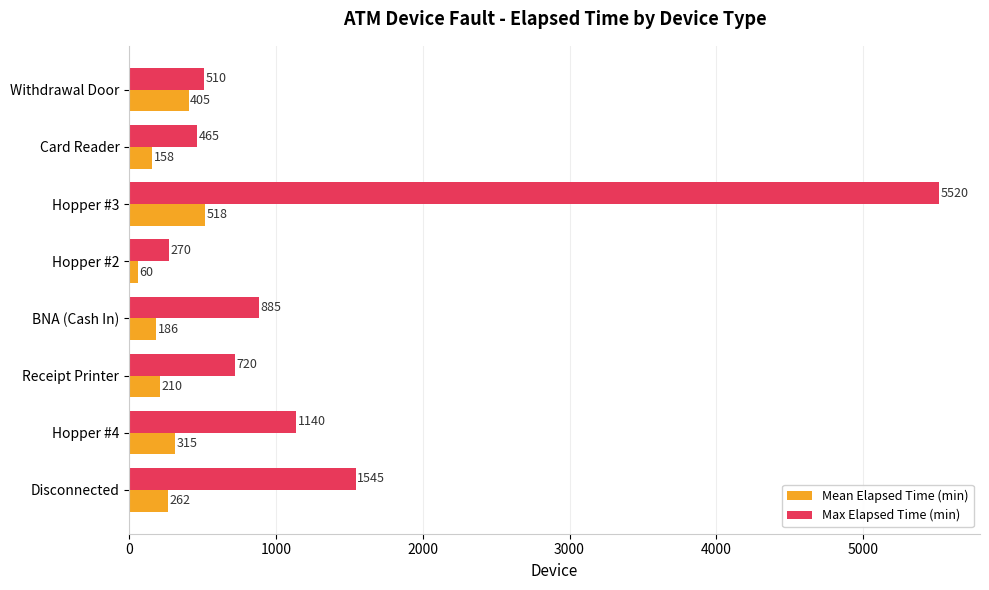

What is the maximum value for Mean Elapsed Time (min)?

517.5